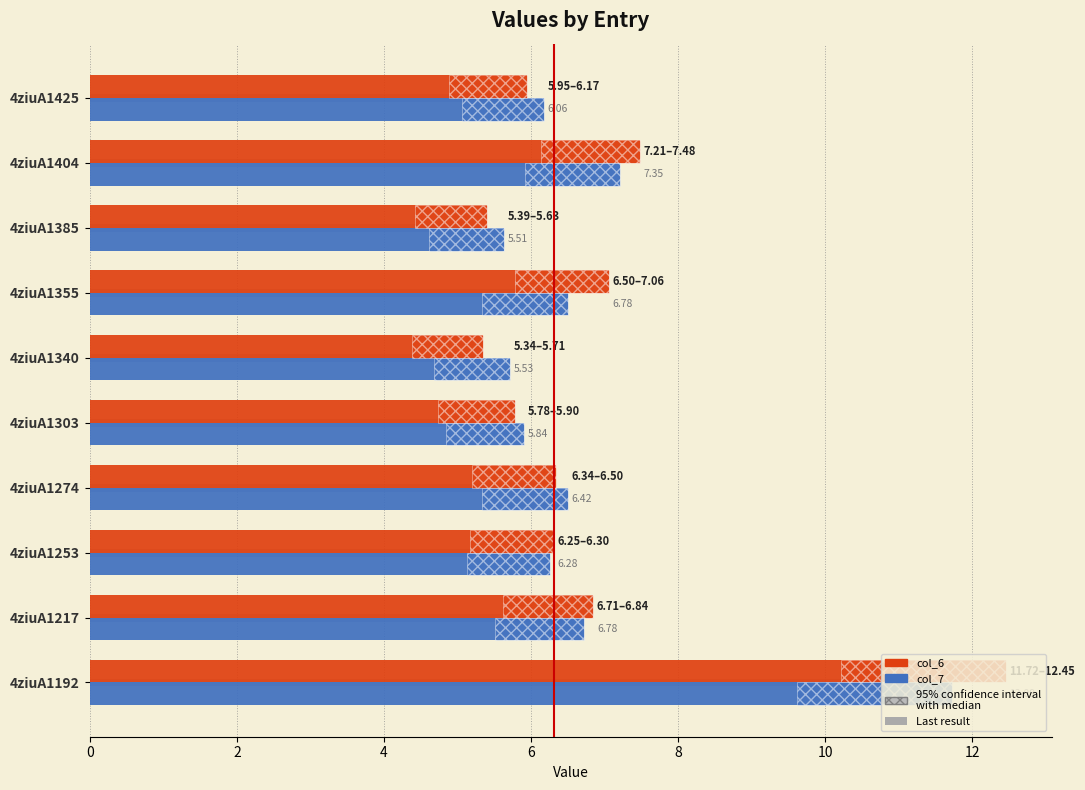

True or false: col_7 has a value of 1.3 at 4ziuA1274.

False